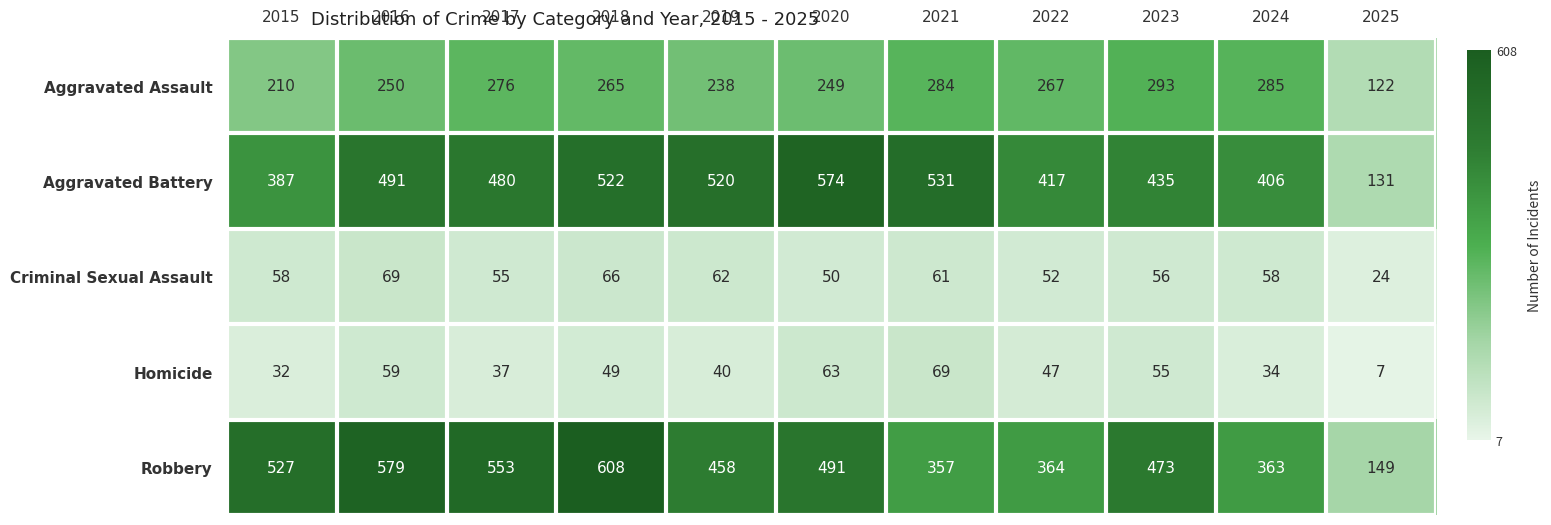

Which series changed the most between 2017 and 2019?

Robbery